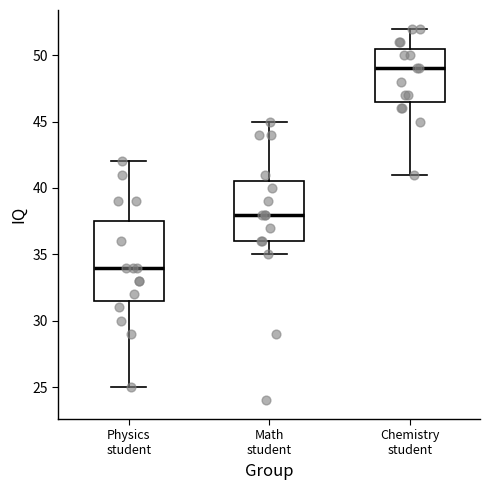

Reading left to right, transcribe this box plot: for each box, give where its median line is, the range the box spans, and where its two whiskers end, as read against the y-axis. The values are not printed on the chart, so give them approximately, as read against the axis.

Physics student: median 34.0, box 31.5 to 37.5, whiskers 25.0 to 42.0
Math student: median 38.0, box 36.0 to 40.5, whiskers 35.0 to 45.0
Chemistry student: median 49.0, box 46.5 to 50.5, whiskers 41.0 to 52.0